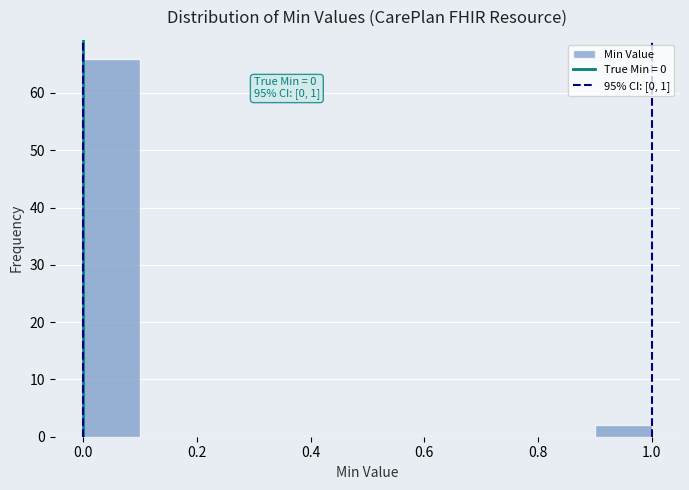

Over which range of the x-axis is the bar tallest?

0.0 to 0.1